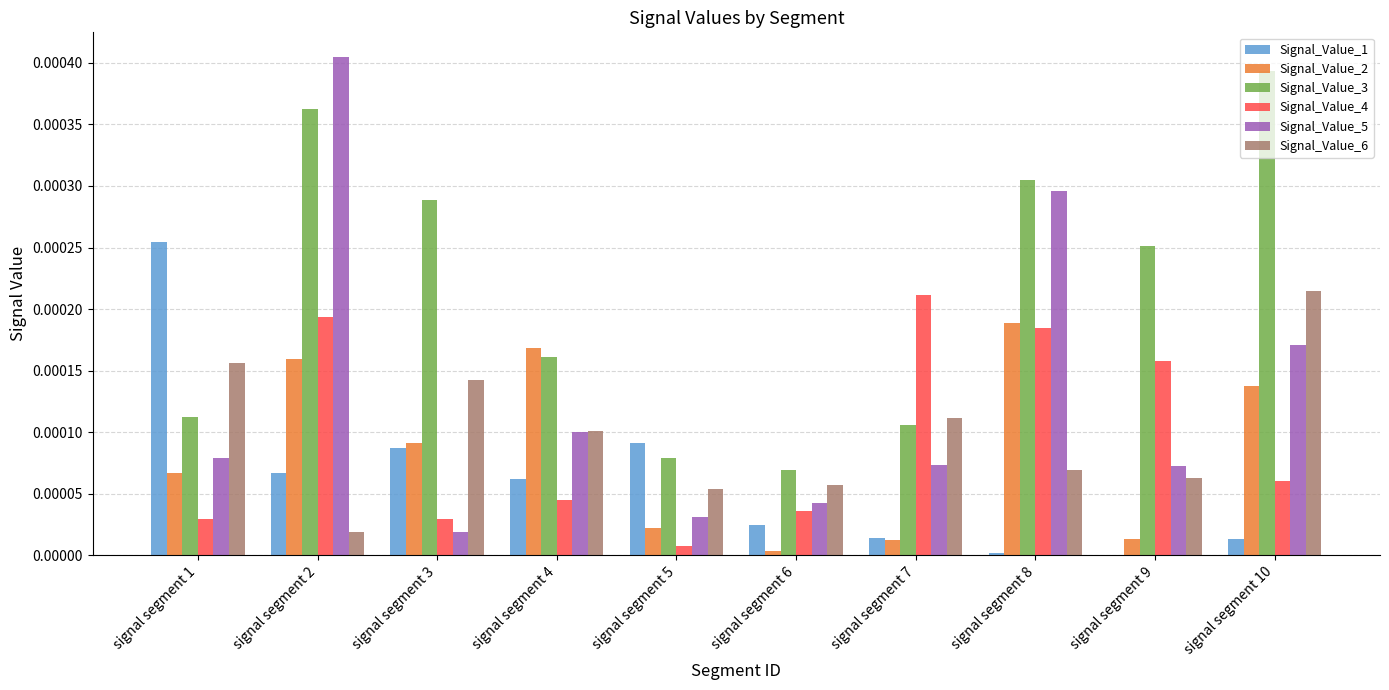

At which category does the chart reach its peak across all series?

signal segment 2